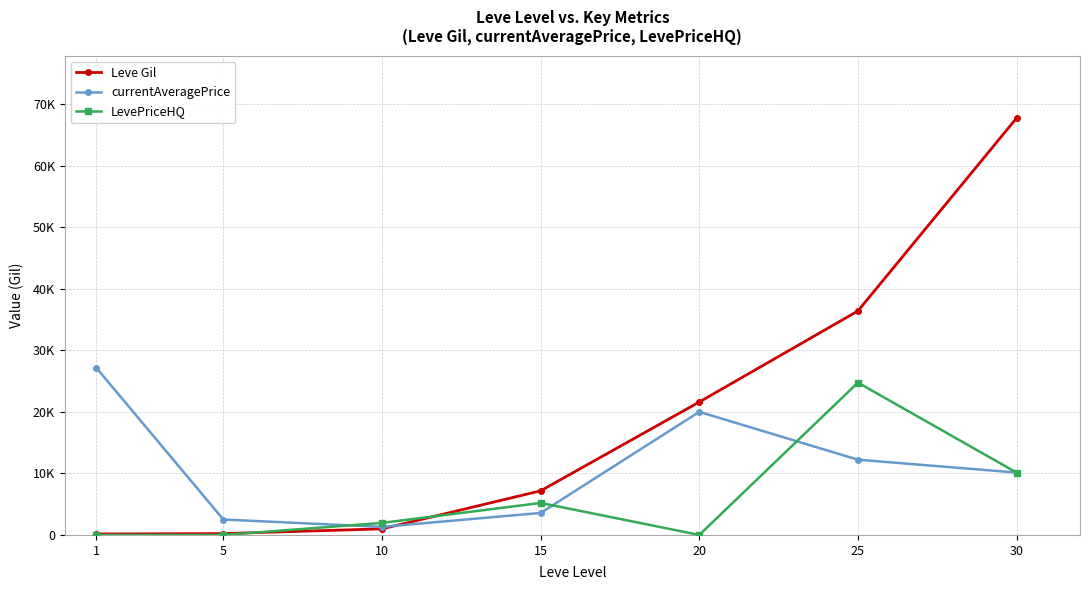

True or false: Leve Gil has more than 1 points higher than both neighbors.

False